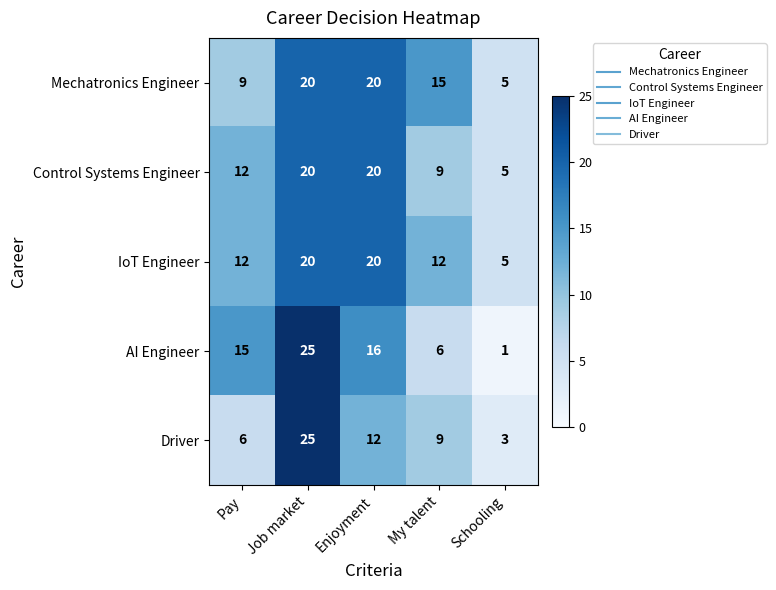

Is it true that AI Engineer equals 16 at Enjoyment?

True